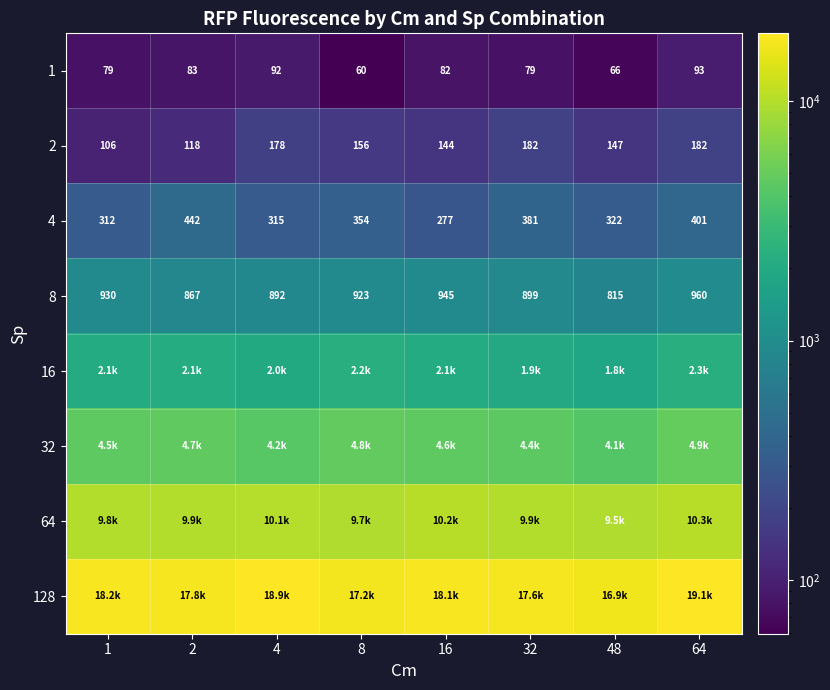

Between 48 and 64, which series saw the biggest shift?

128